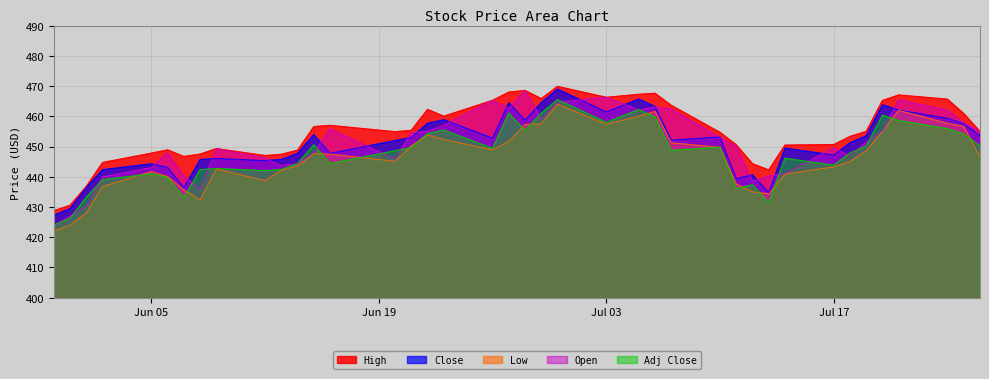

Which label corresponds to the largest value in the chart?

2023-06-30